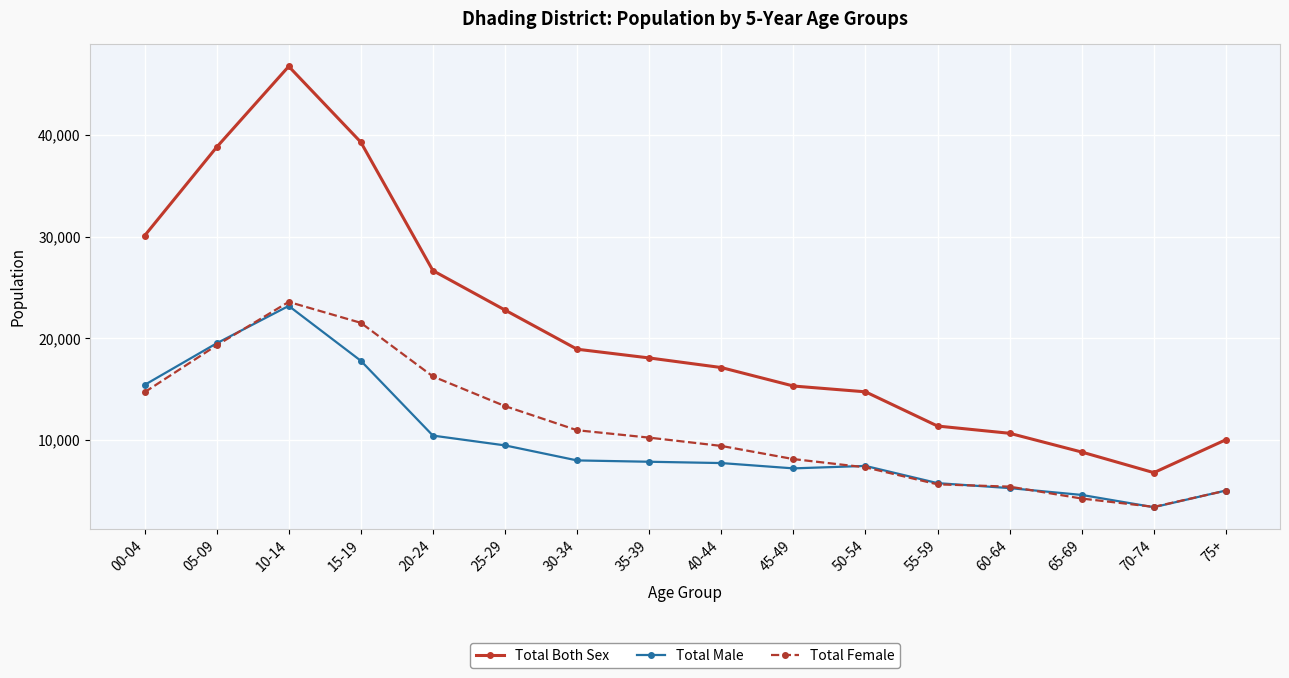

Which series has the largest range (max minus min)?

Total Both Sex